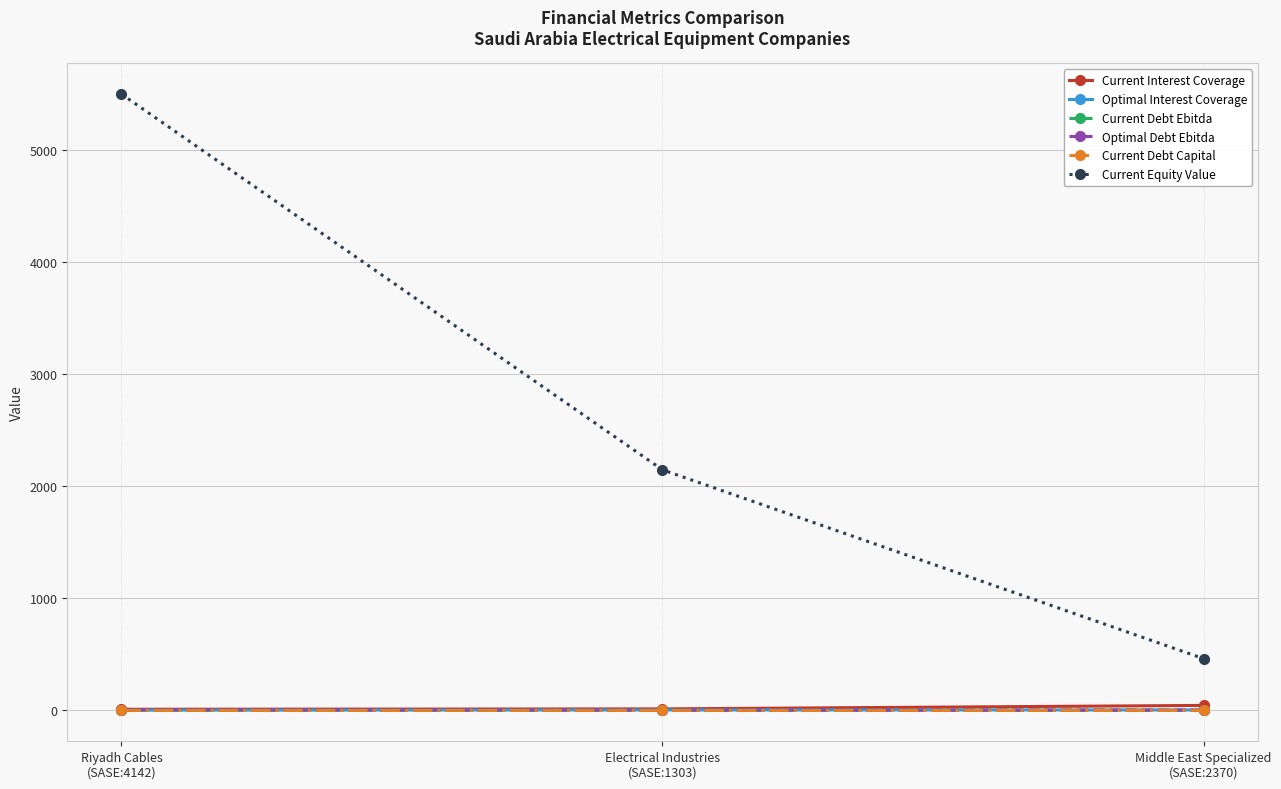

What is the spread (max minus min) of values at Riyadh Cables
(SASE:4142)?

5495.2